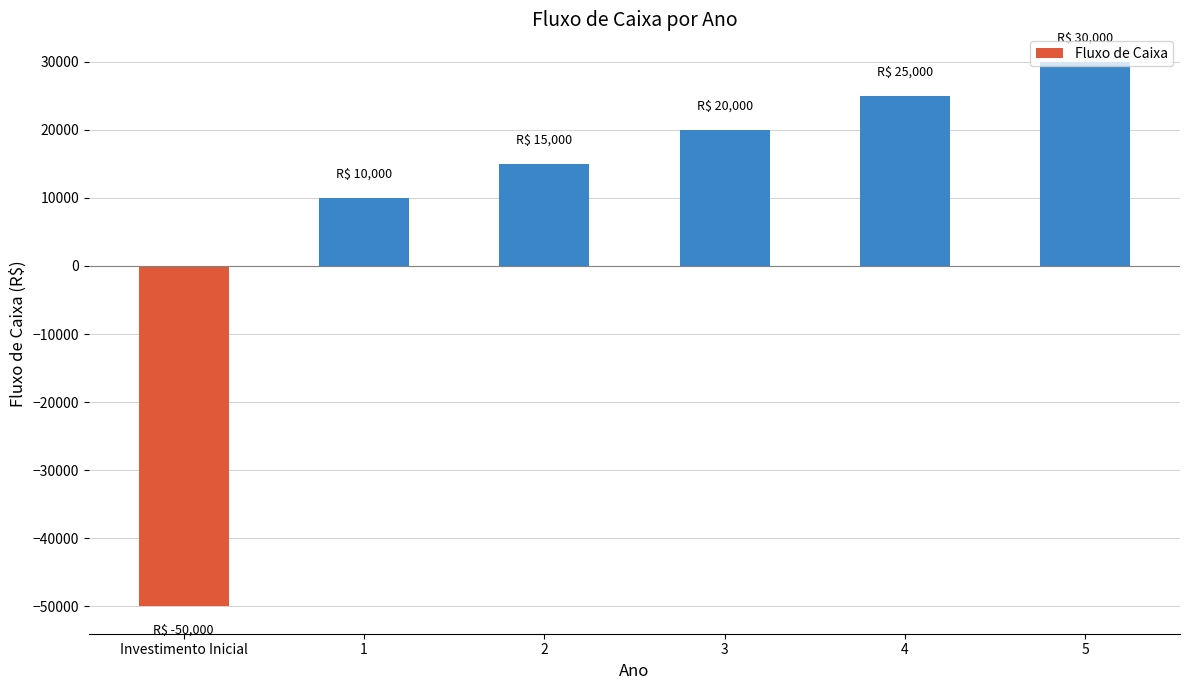

How many positive values are there?

5